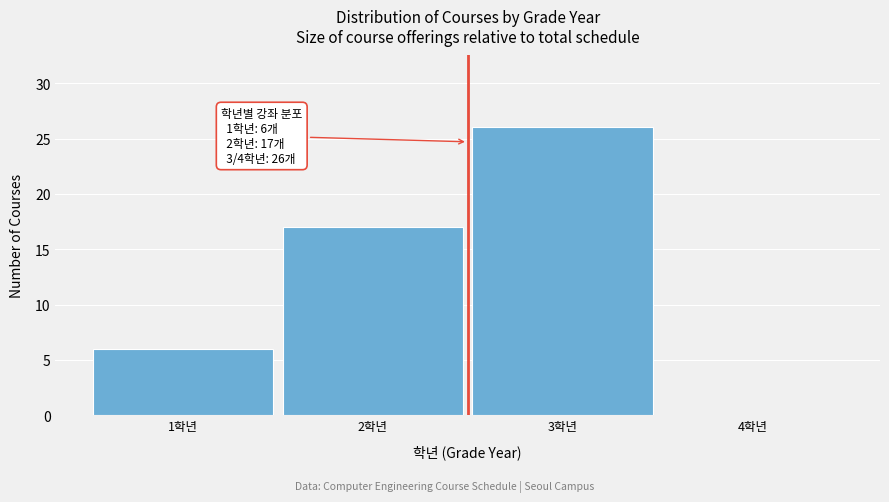

Reading left to right, what are all the values shown in this chart?

1학년=6	2학년=17	3학년=26	4학년=0